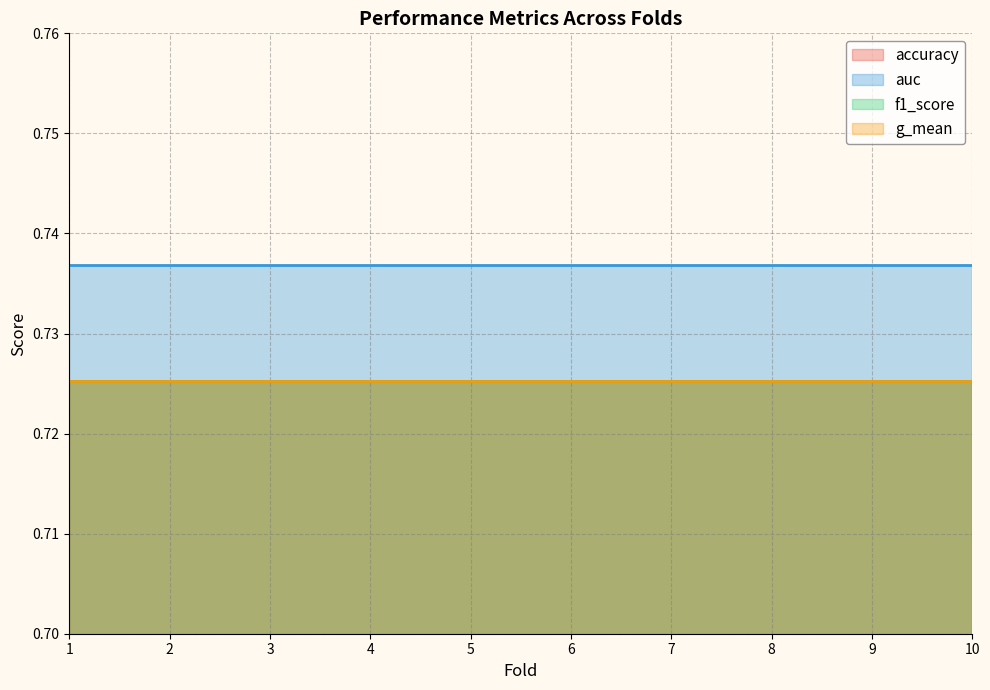

Reading left to right, what are all the values shown in this chart?

accuracy: 1=0.7	2=0.7	3=0.7	4=0.7	5=0.7	6=0.7	7=0.7	8=0.7	9=0.7	10=0.7
auc: 1=0.7	2=0.7	3=0.7	4=0.7	5=0.7	6=0.7	7=0.7	8=0.7	9=0.7	10=0.7
f1_score: 1=0.7	2=0.7	3=0.7	4=0.7	5=0.7	6=0.7	7=0.7	8=0.7	9=0.7	10=0.7
g_mean: 1=0.7	2=0.7	3=0.7	4=0.7	5=0.7	6=0.7	7=0.7	8=0.7	9=0.7	10=0.7